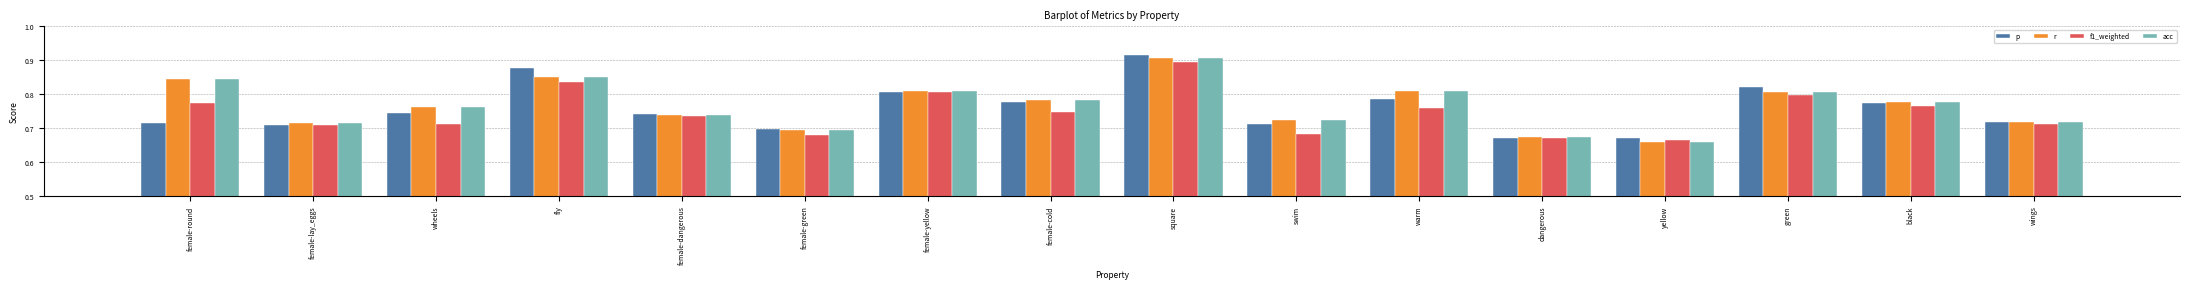

What is the sum of the r values at wings and female-lay_eggs?

1.4